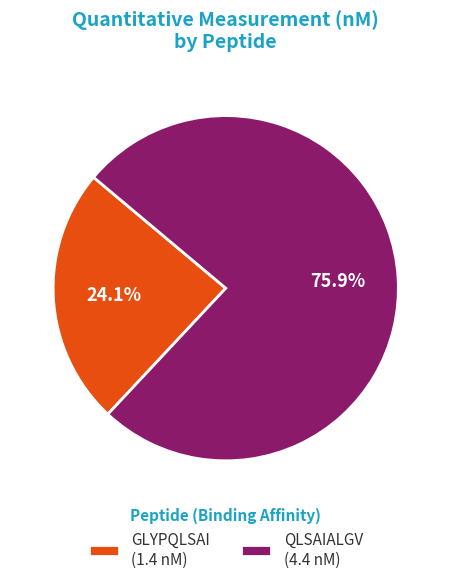

Rank the categories by value from highest to lowest.

QLSAIALGV, GLYPQLSAI